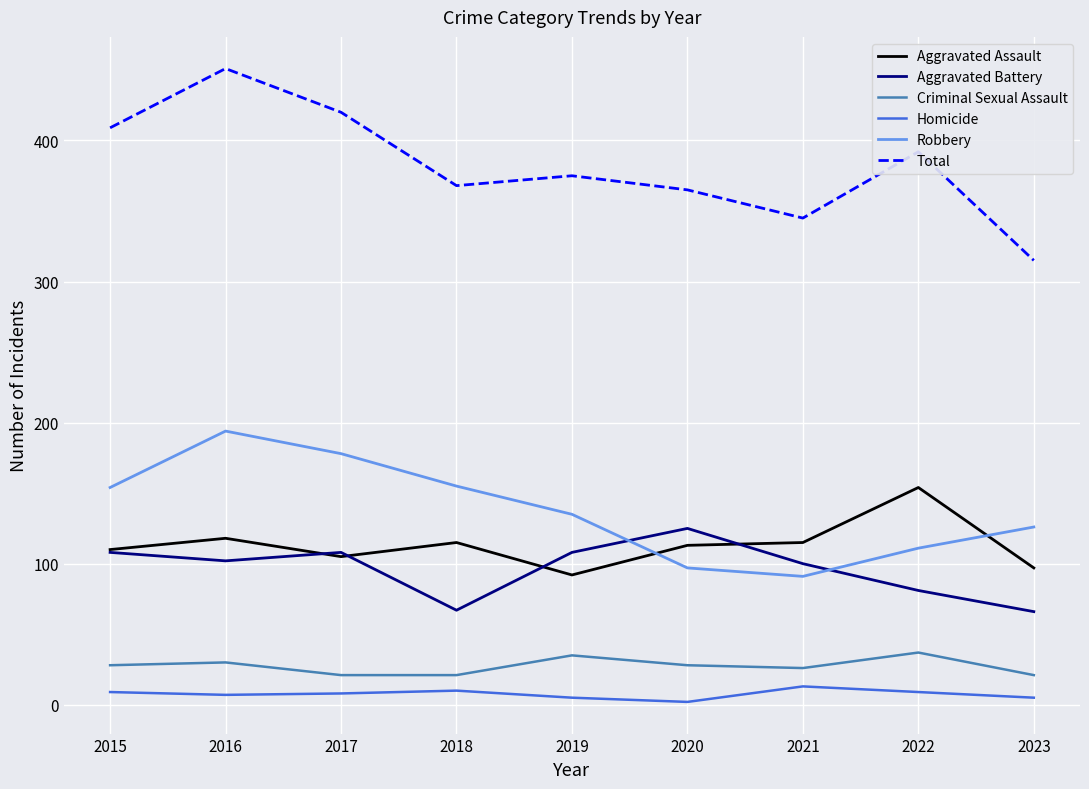

What is the approximate value of Robbery at 2018?

155